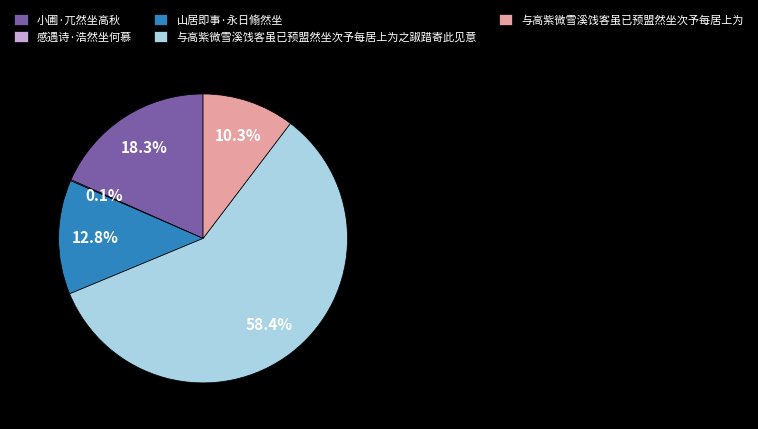

How much of the chart is everything except 与高紫微雪溪饯客虽已预盟然坐次予每居上为?

89.7%